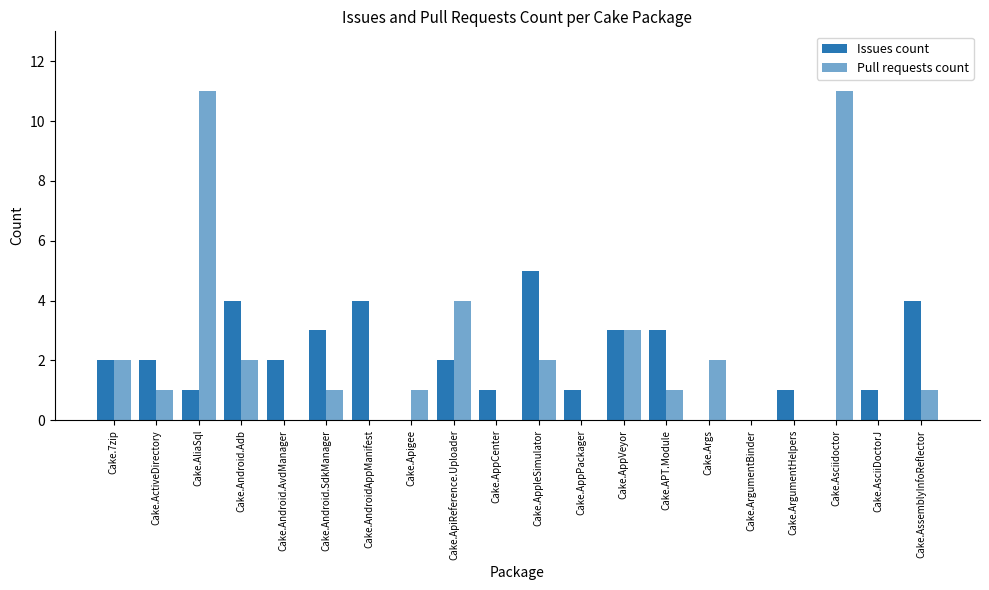

What is the difference between the highest and lowest values at Cake.AssemblyInfoReflector?

3